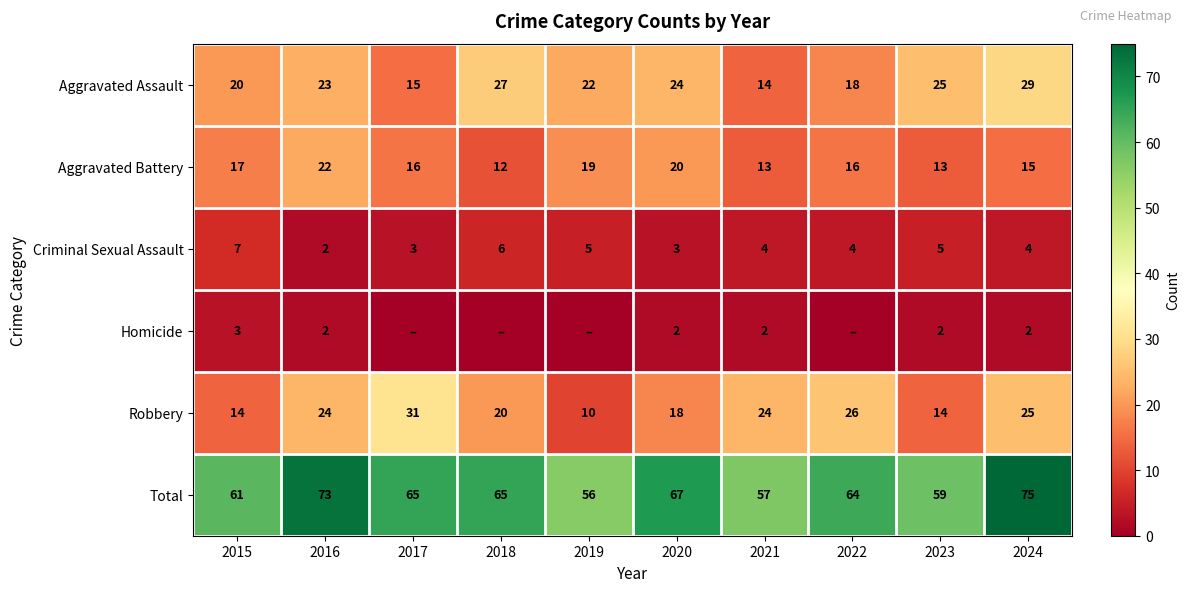

What is the highest value of the Criminal Sexual Assault series?

7